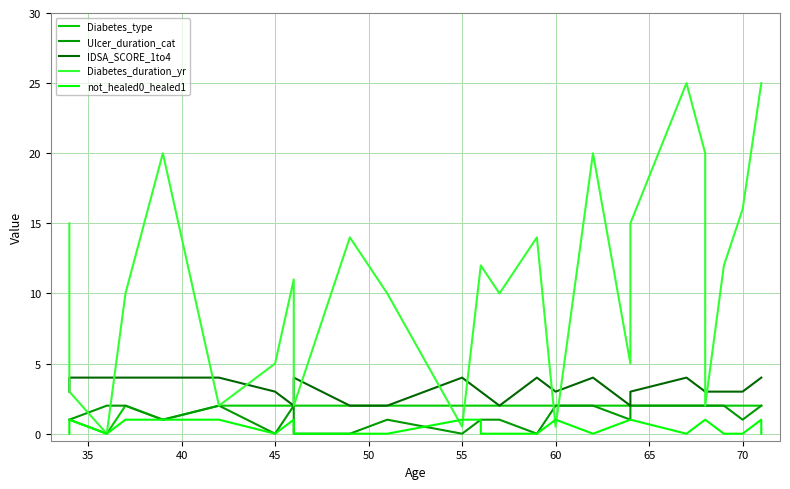

What is the maximum value shown in the chart?

25.0